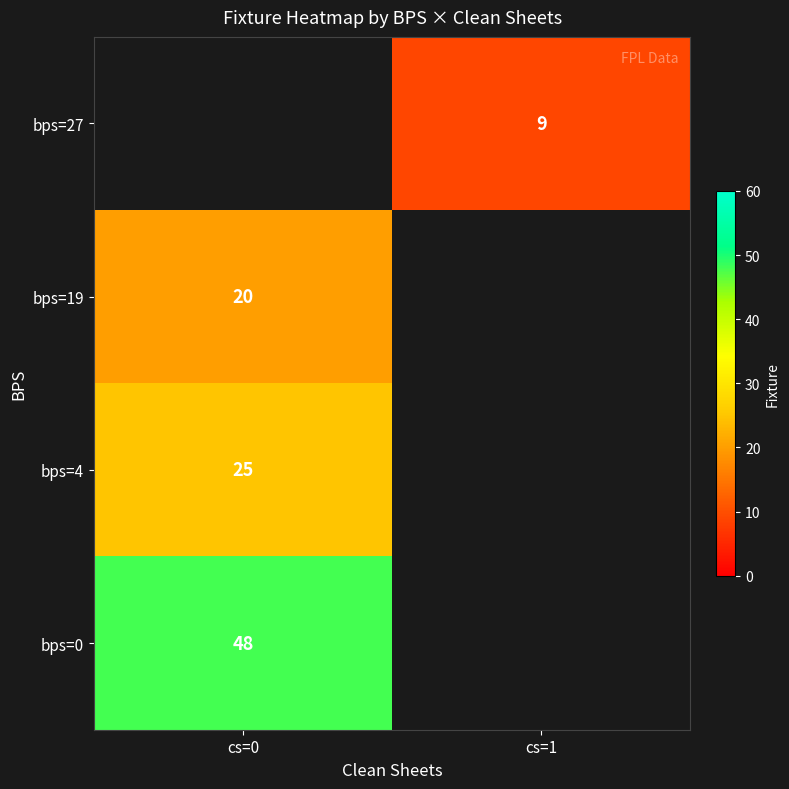

Is it true that bps=4 equals 25 at cs=0?

True